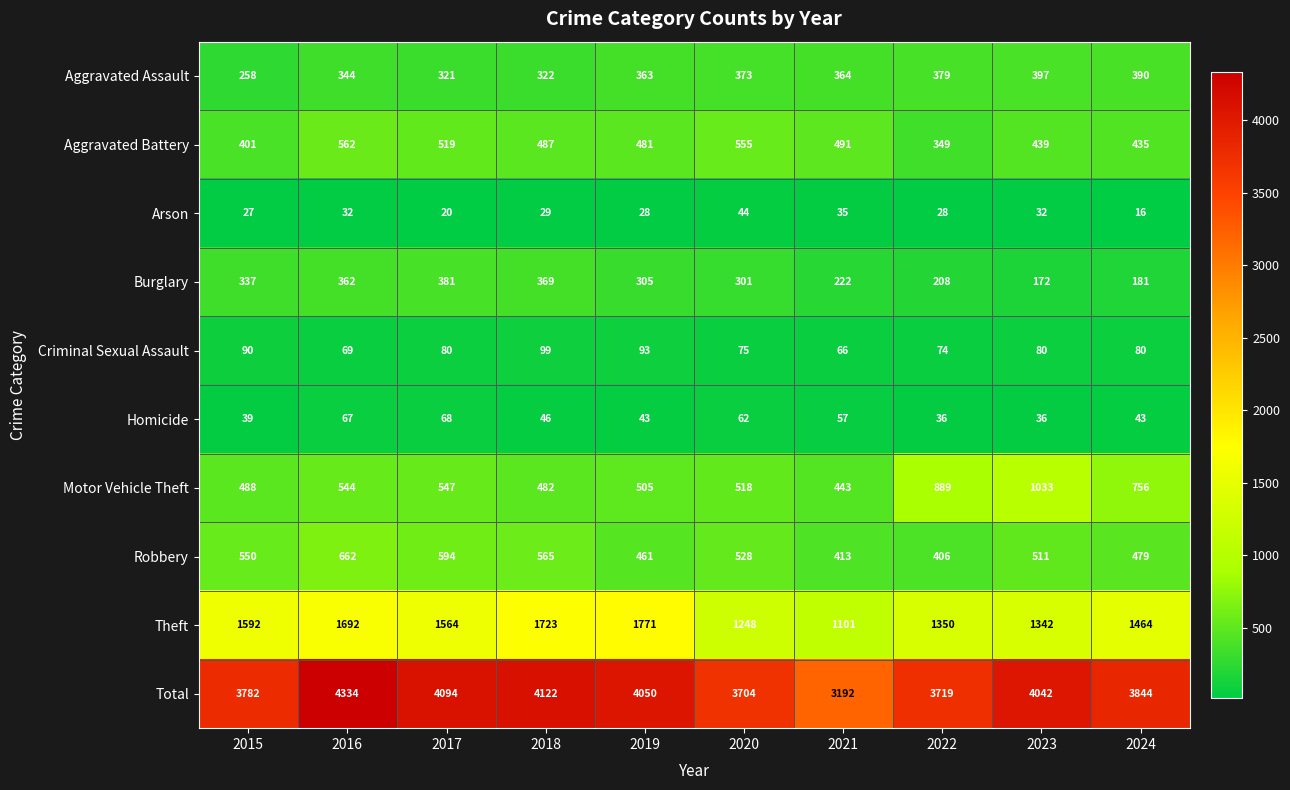

What value does the Aggravated Battery series have at 2016, to the nearest 50?

550